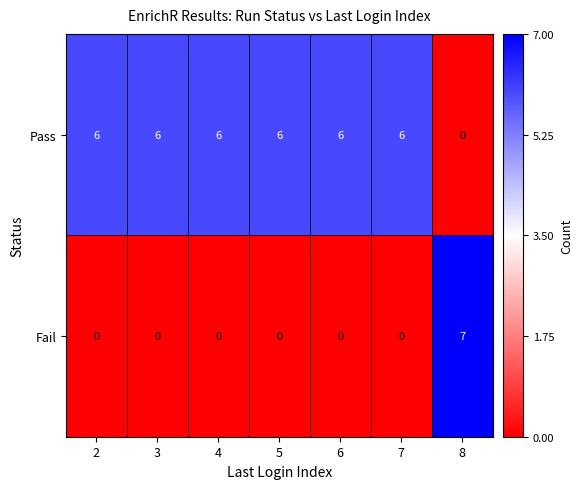

Which category has the highest value across all series?

8